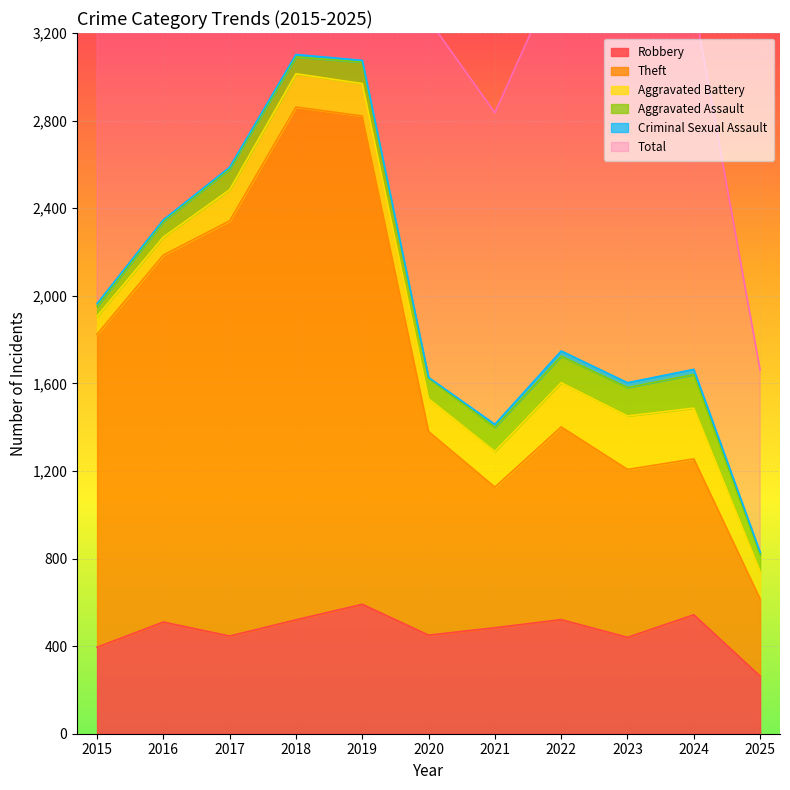

Which has a higher value, 2023 or 2021?

2021